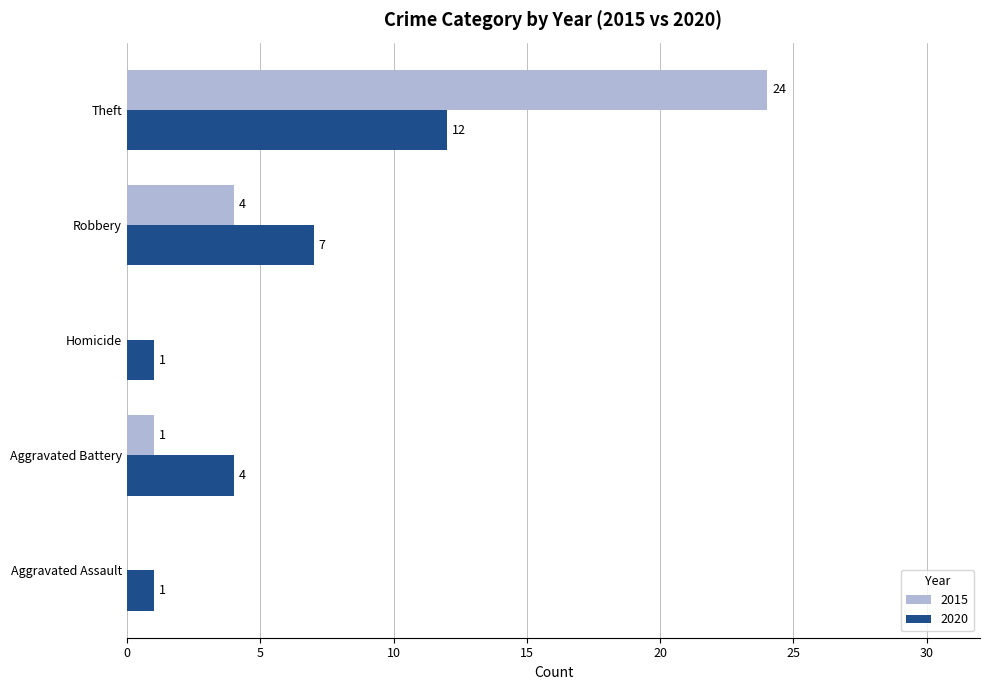

At which category does the chart reach its peak across all series?

Theft